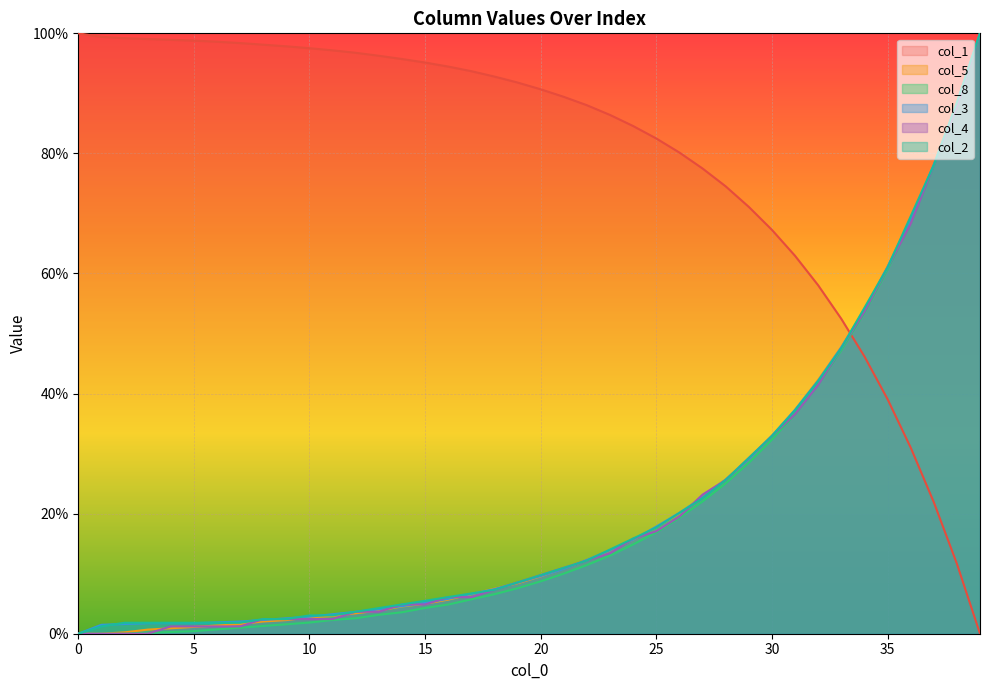

Where do col_5 and col_2 first cross each other?

17 and 18